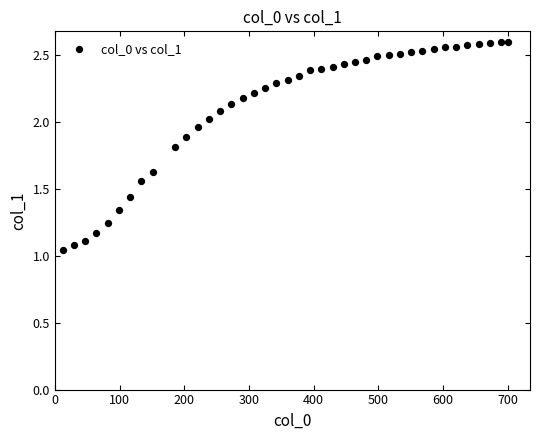

What is the range of X values (max minus min)?

687.6